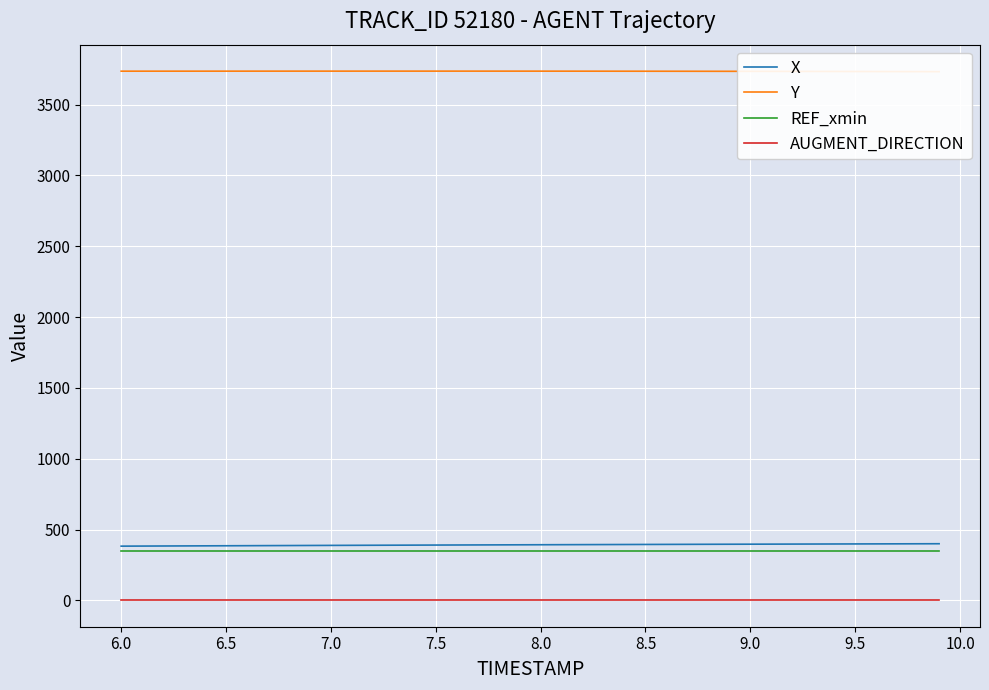

Reading right to left, transcribe all the data shown in this chart.

X: 400.1	399.8	399.4	399.1	398.7	398.4	398.0	397.7	397.3	396.9	396.6	396.2	395.8	395.4	395.1	394.6	394.2	393.8	393.4	393.0	392.6	392.1	391.7	391.2	390.8	390.3	389.9	389.4	388.9	388.4	387.9	387.4	386.8	386.3	385.8	385.3	384.7	384.2	383.6	383.1
Y: 3733.2	3733.5	3733.8	3734.0	3734.3	3734.5	3734.8	3735.0	3735.2	3735.4	3735.6	3735.8	3736.0	3736.1	3736.3	3736.4	3736.5	3736.6	3736.7	3736.8	3736.8	3736.9	3736.9	3736.9	3736.9	3736.9	3736.9	3736.9	3736.9	3736.9	3736.9	3736.8	3736.8	3736.8	3736.7	3736.7	3736.7	3736.6	3736.6	3736.6
REF_xmin: 346.9	346.9	346.9	346.9	346.9	346.9	346.9	346.9	346.9	346.9	346.9	346.9	346.9	346.9	346.9	346.9	346.9	346.9	346.9	346.9	346.9	346.9	346.9	346.9	346.9	346.9	346.9	346.9	346.9	346.9	346.9	346.9	346.9	346.9	346.9	346.9	346.9	346.9	346.9	346.9
AUGMENT_DIRECTION: 1.0	1.0	1.0	1.0	1.0	1.0	1.0	1.0	1.0	1.0	1.0	1.0	1.0	1.0	1.0	1.0	1.0	1.0	1.0	1.0	1.0	1.0	1.0	1.0	1.0	1.0	1.0	1.0	1.0	1.0	1.0	1.0	1.0	1.0	1.0	1.0	1.0	1.0	1.0	1.0